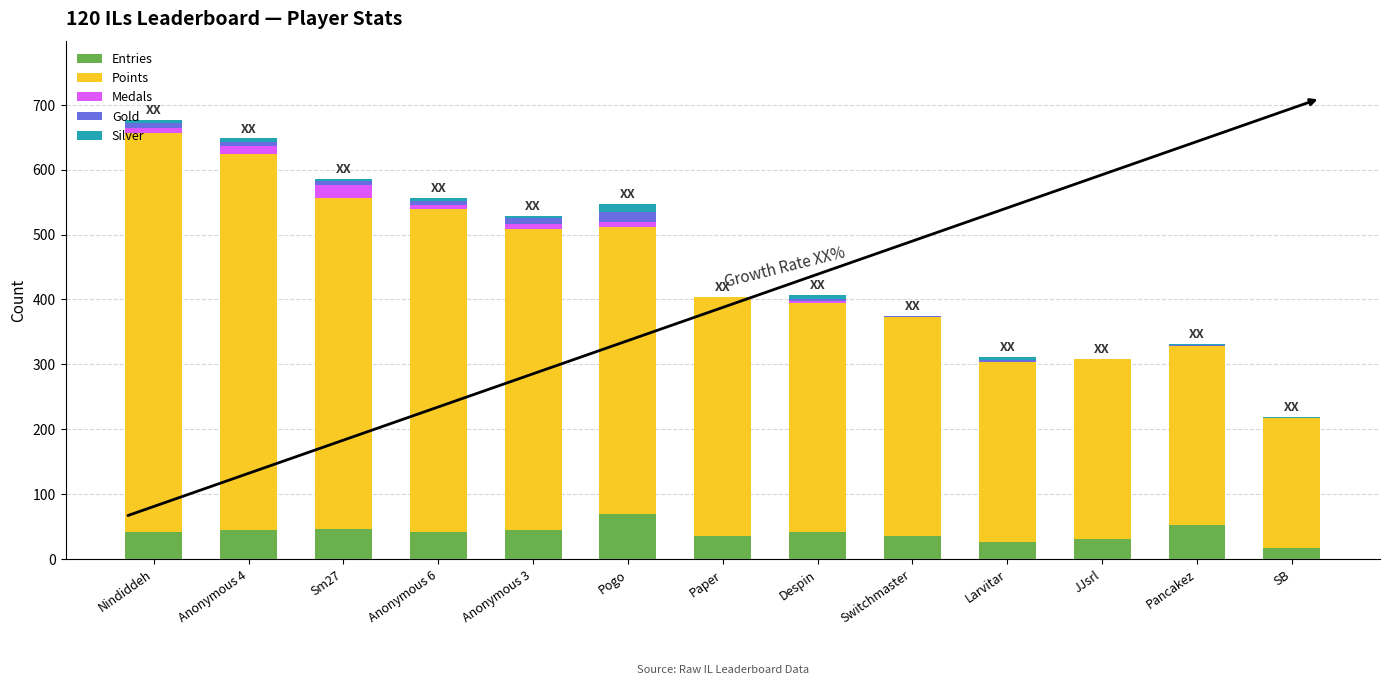

What is the maximum value for Entries?

69